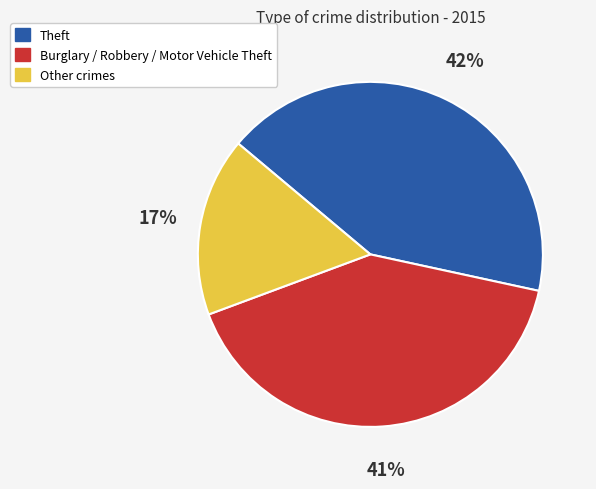

To the nearest percent, what is the average slice percentage?

33%